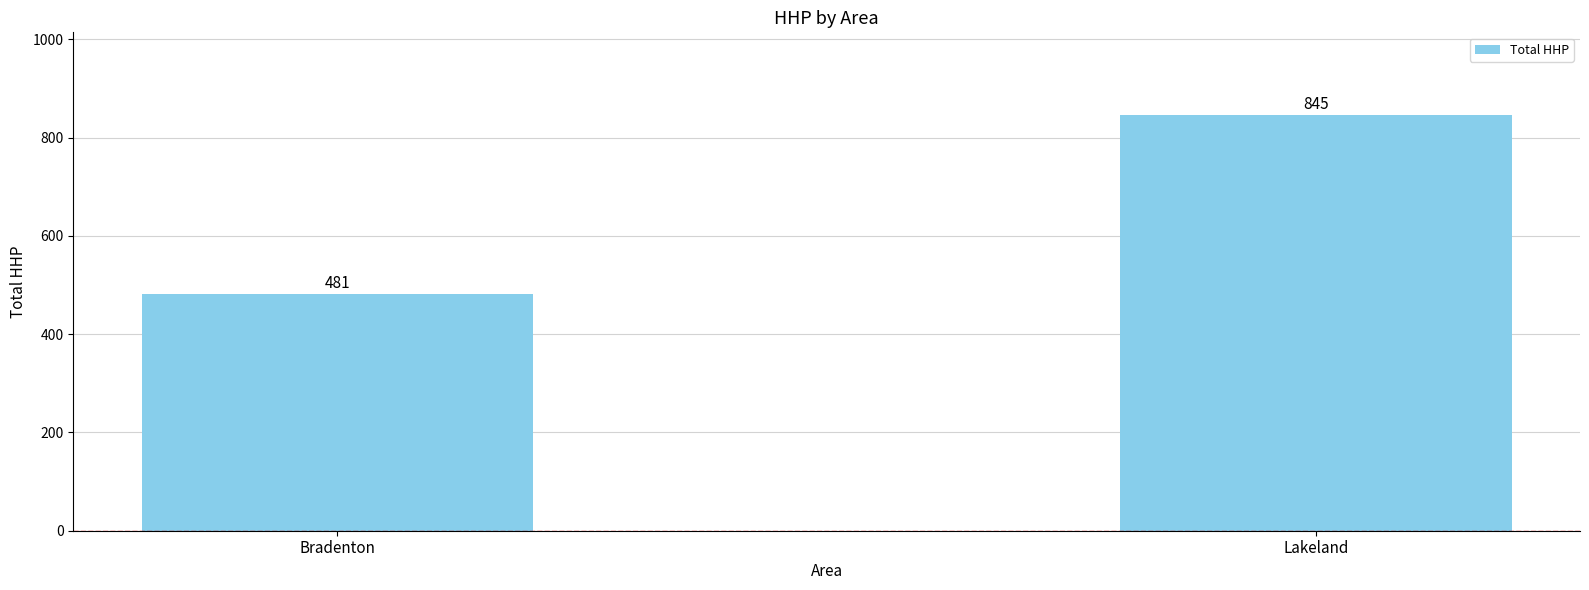

What is the smallest value displayed?

481